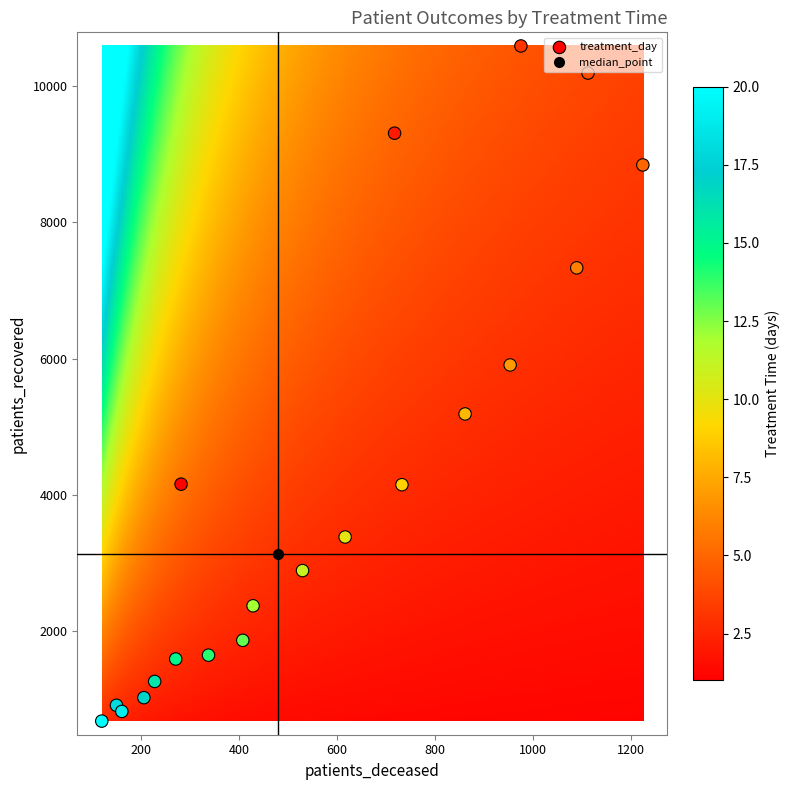

What Y value in the scatter plot is closest to 5635?

5908